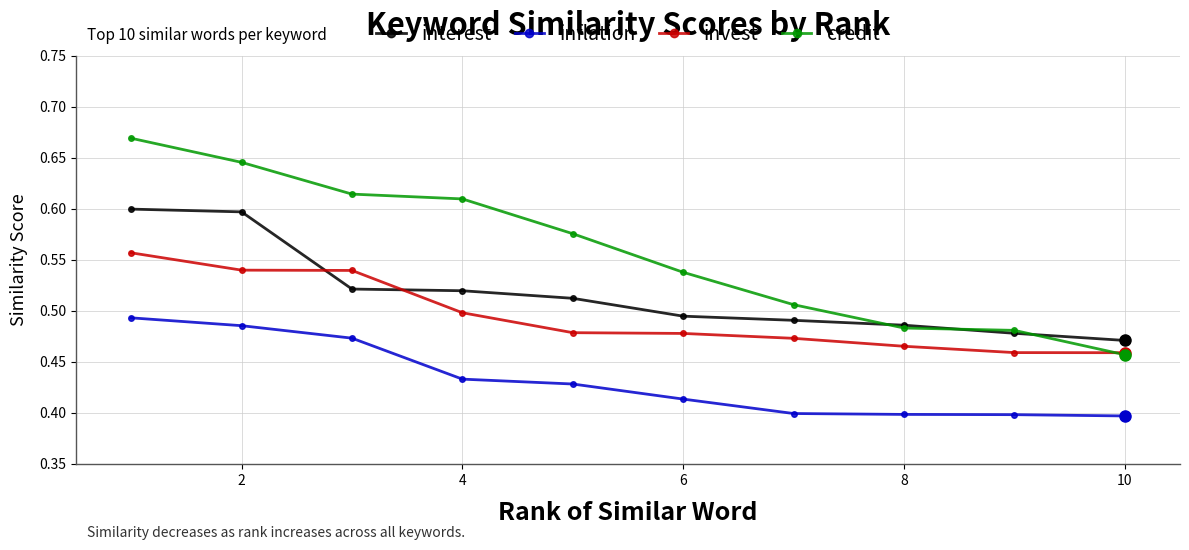

List the series in order of their peak value, highest first.

credit, interest, invest, inflation